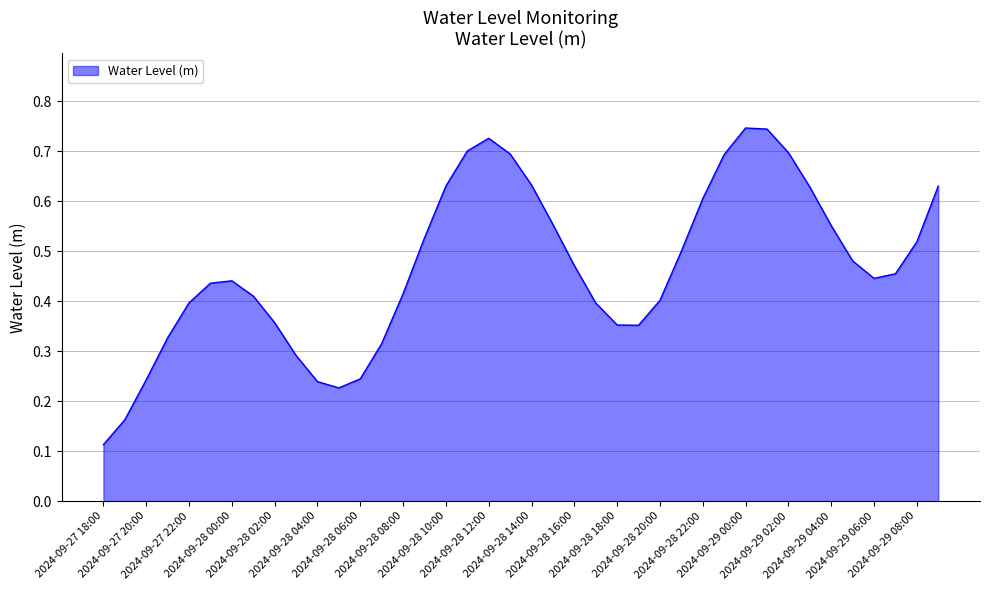

How many series are shown in this chart?

1